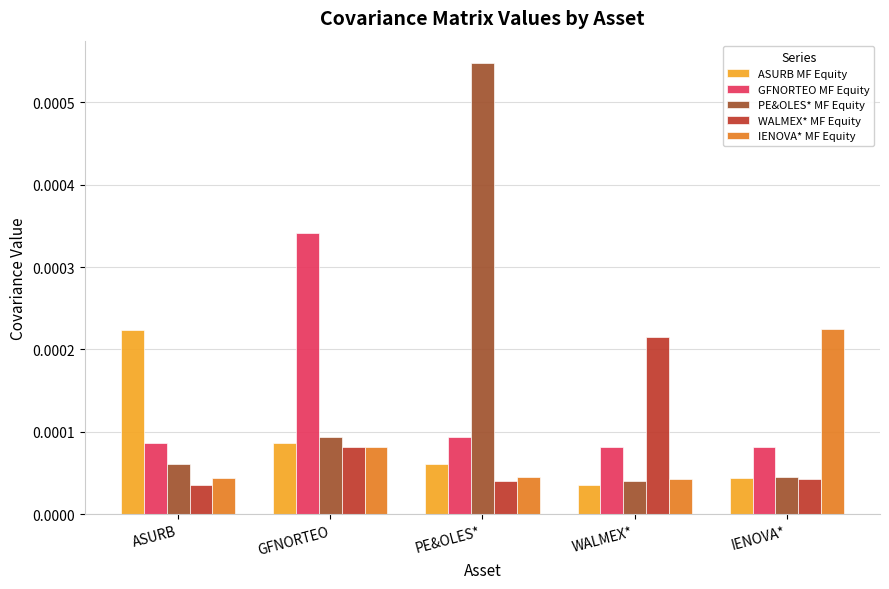

At how many categories does at least one series exceed 0?

5